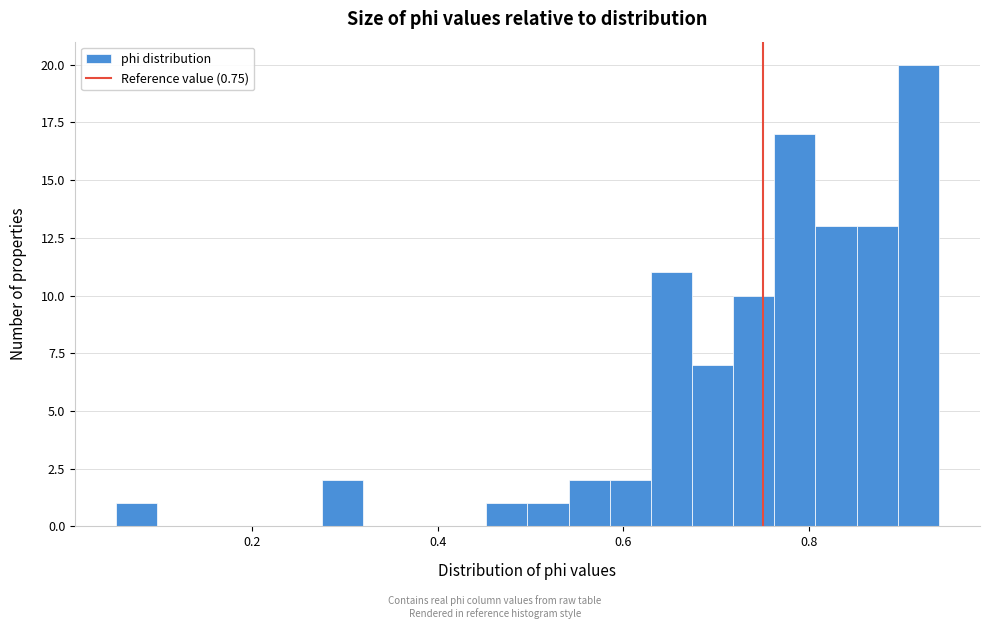

Read against the x-axis, roughly where is the centre of the tallest bar?

0.92